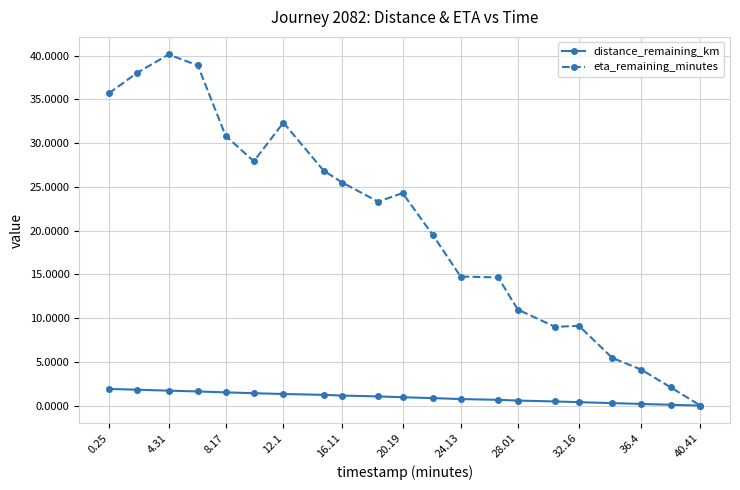

Which series has the largest range (max minus min)?

eta_remaining_minutes